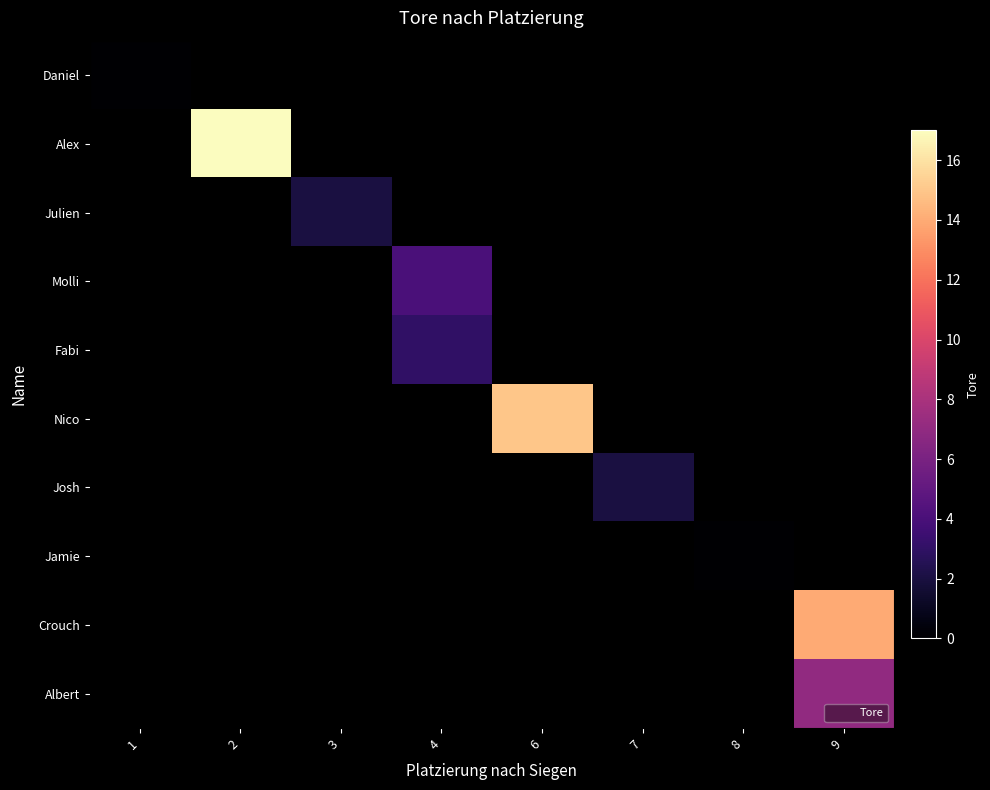

At which category is the sum across all series the highest?

9